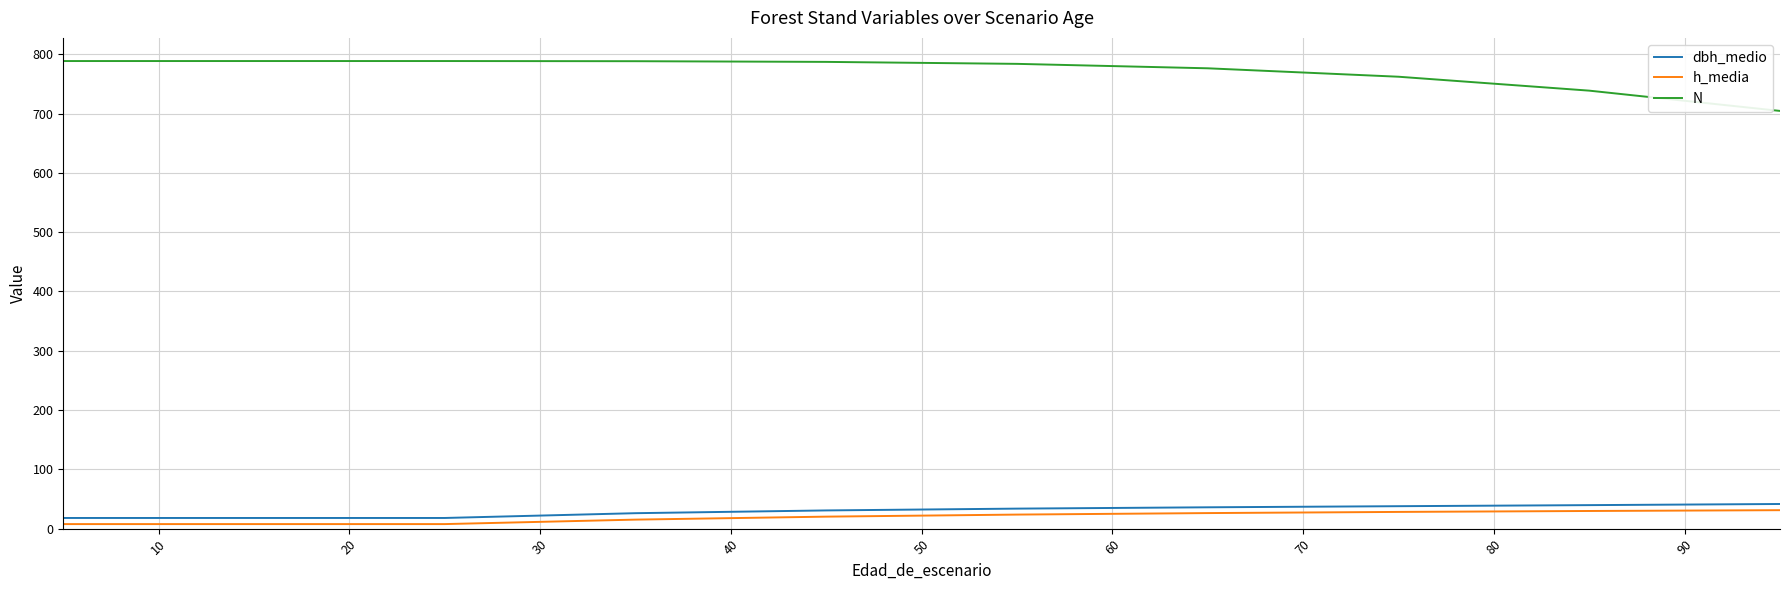

Which series has the largest total across all categories?

N